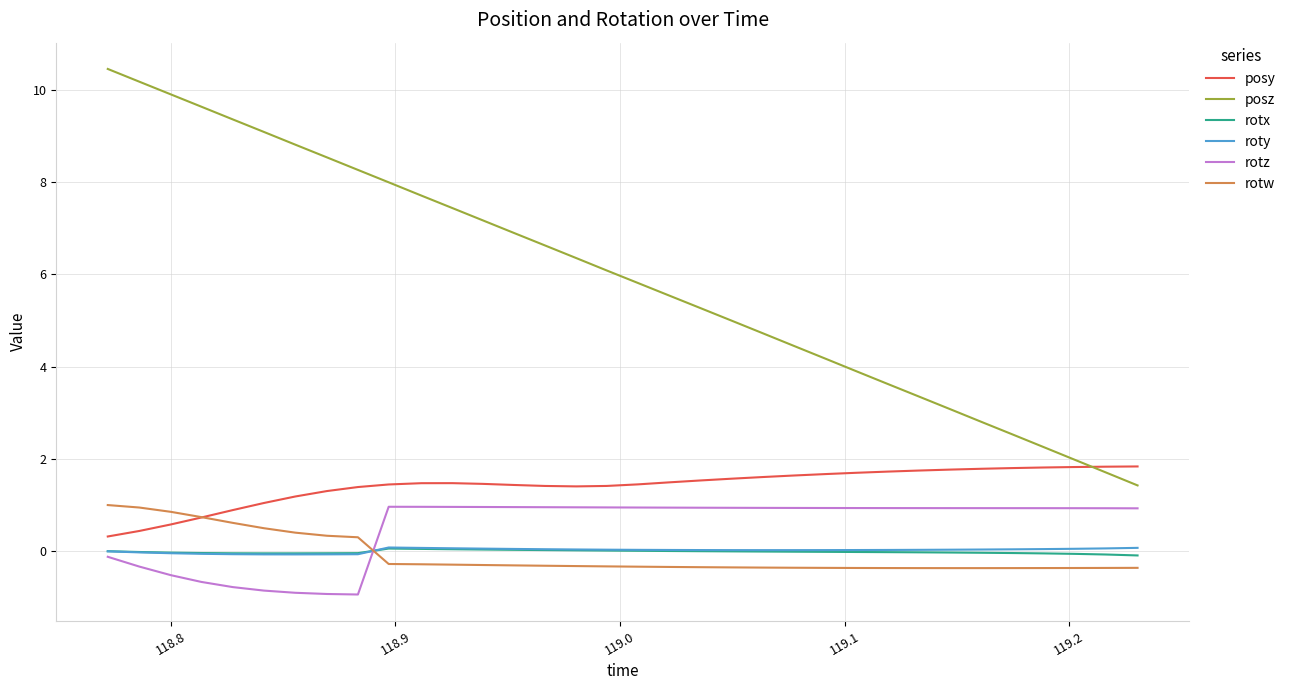

Count the number of categories in the chart.

34